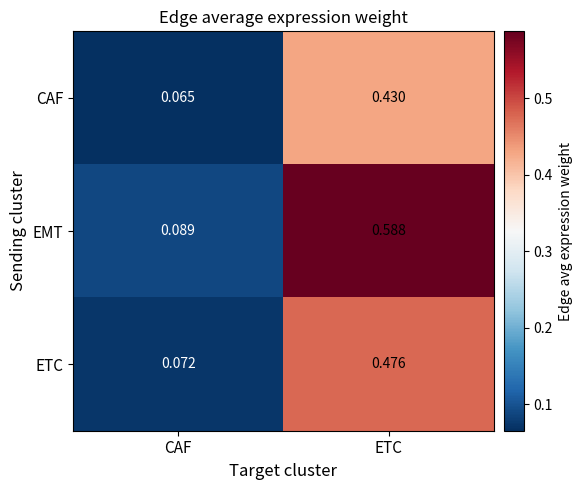

How many categories are shown in the chart?

2